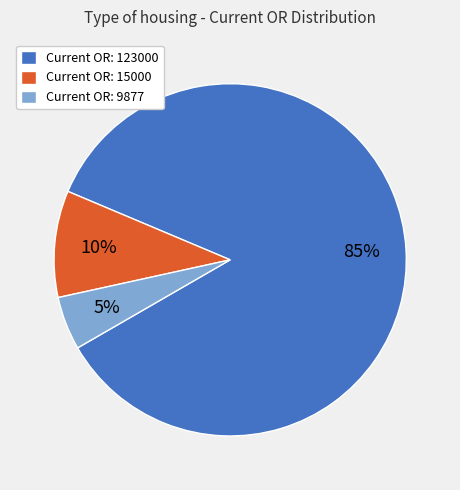

To the nearest percent, what portion does Current OR: 15000 represent?

10%